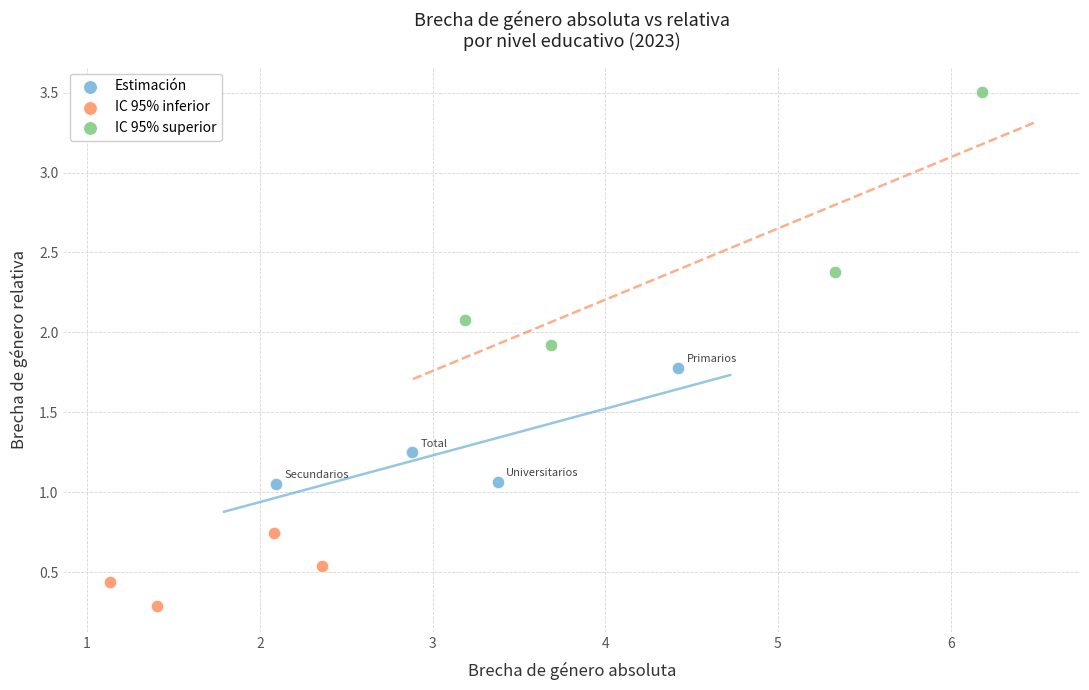

Which series reaches the minimum Y coordinate?

IC 95% inferior